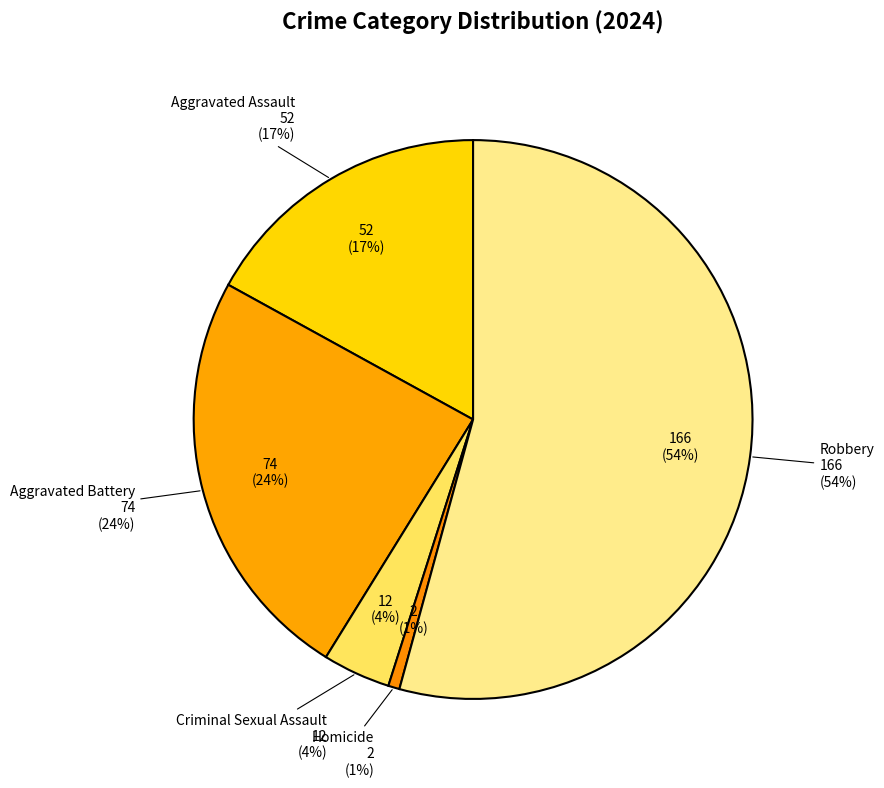

Rank the categories by value from lowest to highest.

Homicide, Criminal Sexual Assault, Aggravated Assault, Aggravated Battery, Robbery